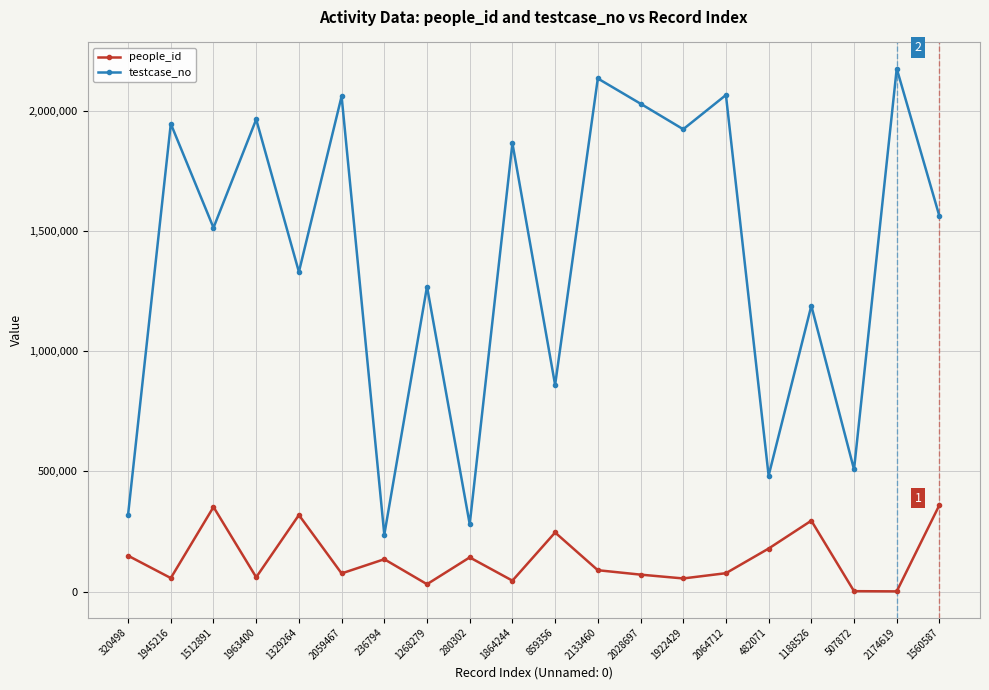

What is the value of the testcase_no point at the 5th from the left?

1329265